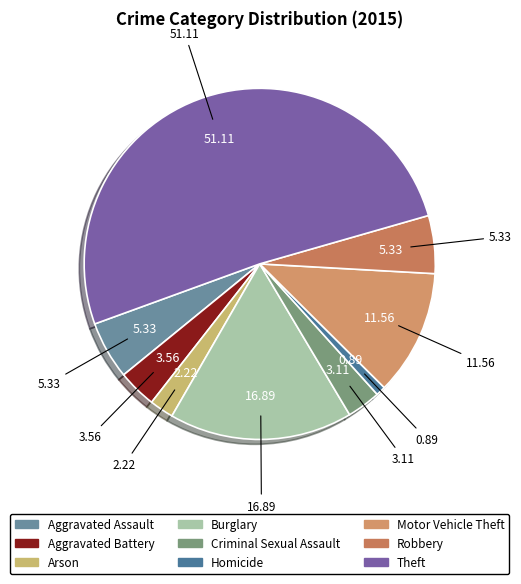

Does Aggravated Battery account for over 50% of the chart?

No